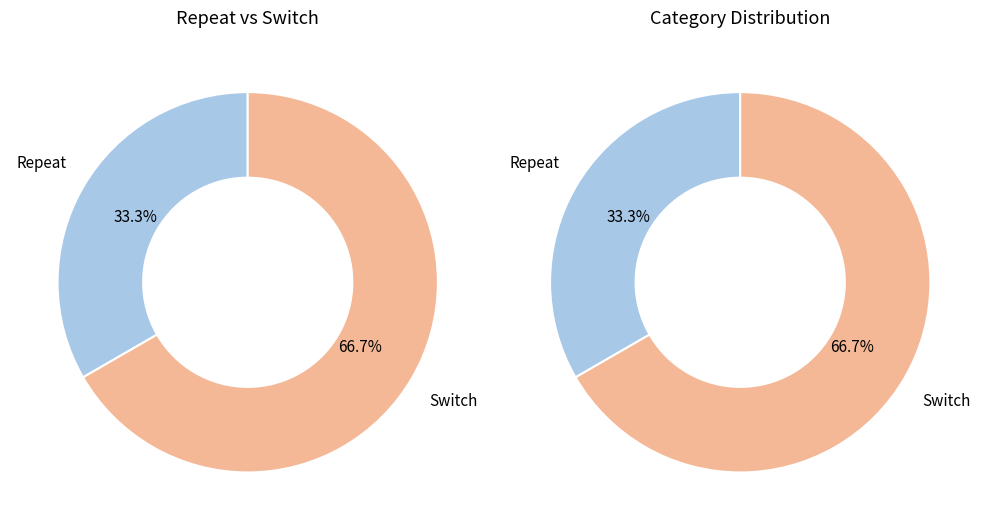

What is the total percentage of Repeat and Switch?

100.0%